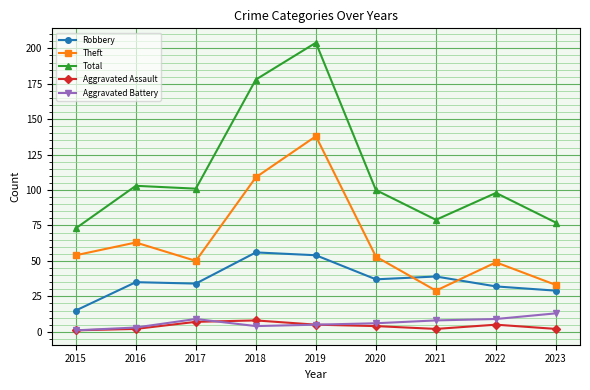

Reading left to right, what are all the values shown in this chart?

Robbery: 15	35	34	56	54	37	39	32	29
Theft: 54	63	50	109	138	53	29	49	33
Total: 73	103	101	178	204	100	79	98	77
Aggravated Assault: 1	2	7	8	5	4	2	5	2
Aggravated Battery: 1	3	9	4	5	6	8	9	13